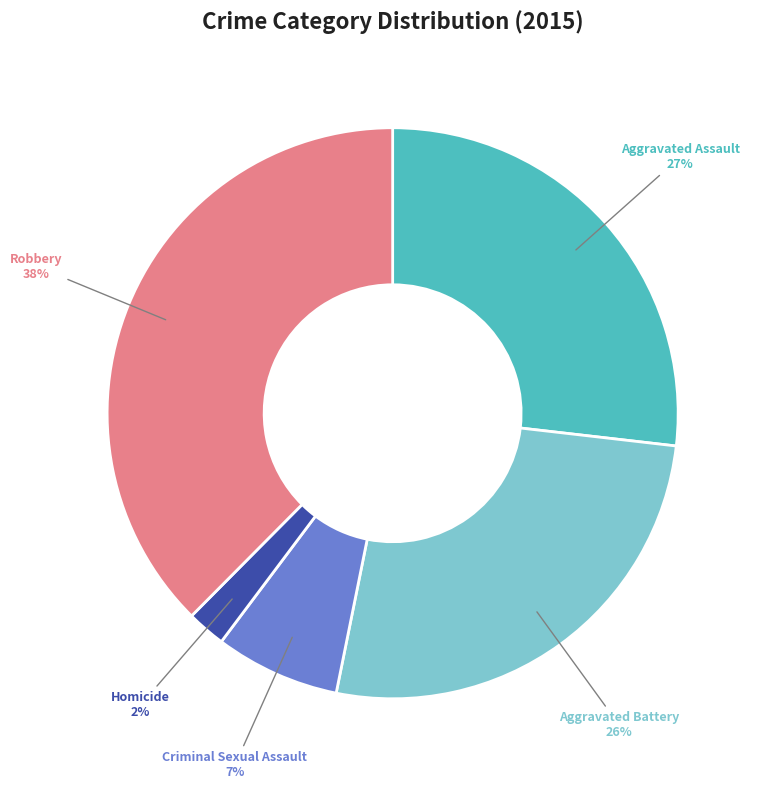

Which category has the biggest portion of the pie?

Robbery